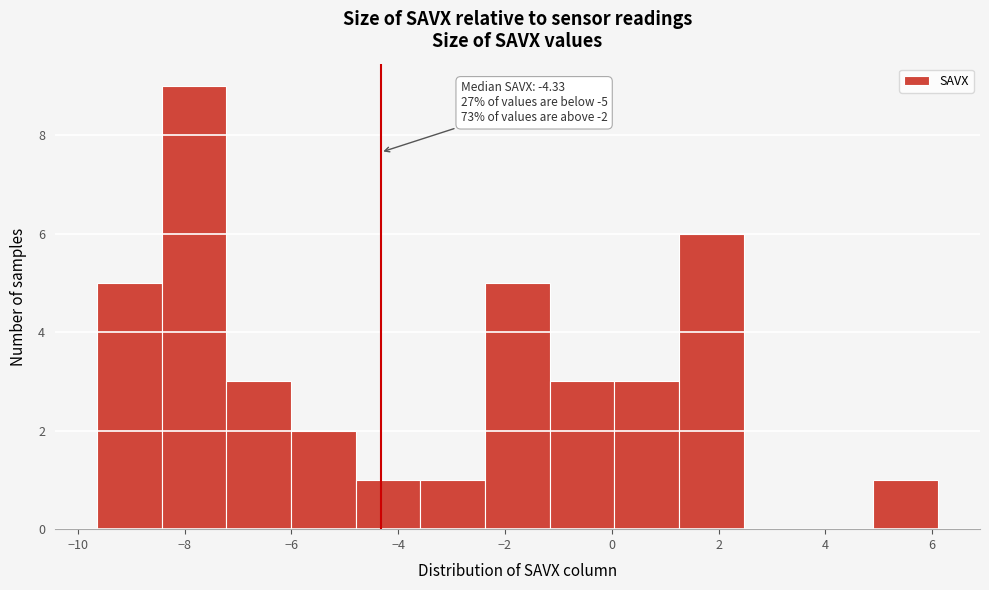

Over which range of the x-axis is the bar tallest?

-8.4 to -7.2